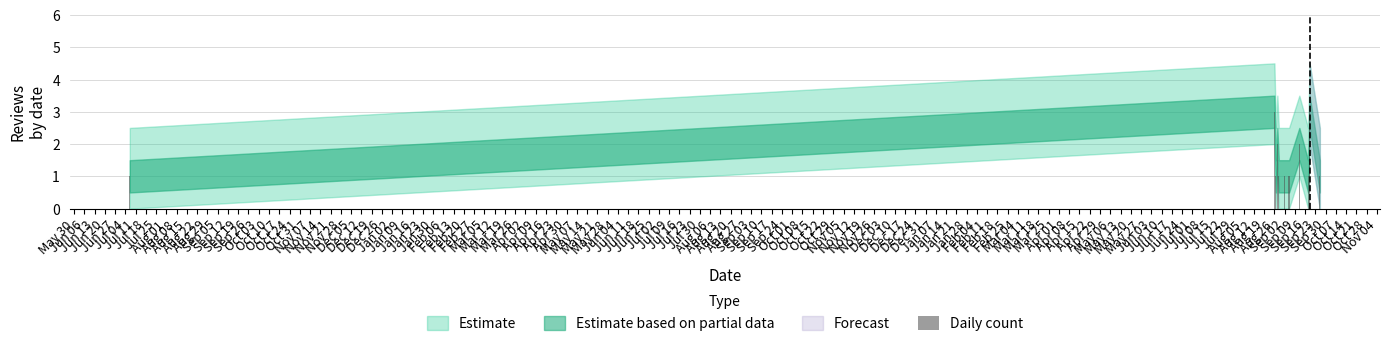

What is the greatest value displayed?

3